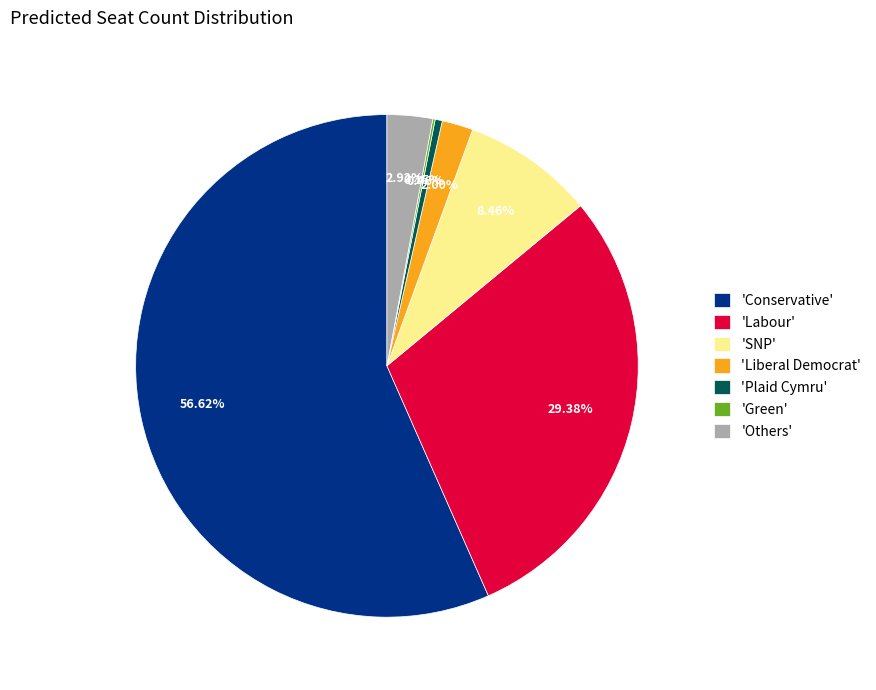

Does 'Conservative' represent more than half of the total?

Yes